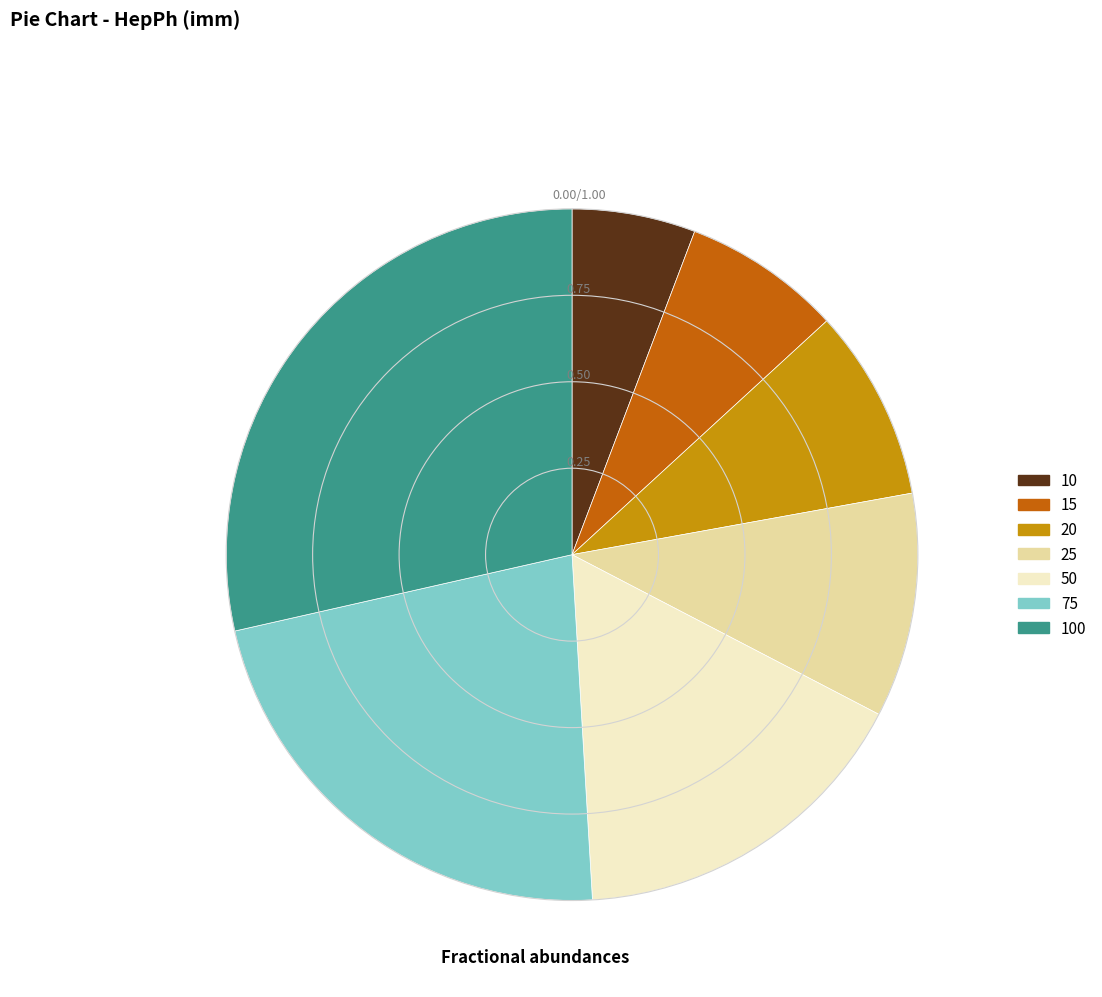

Is there a majority slice in this chart?

No